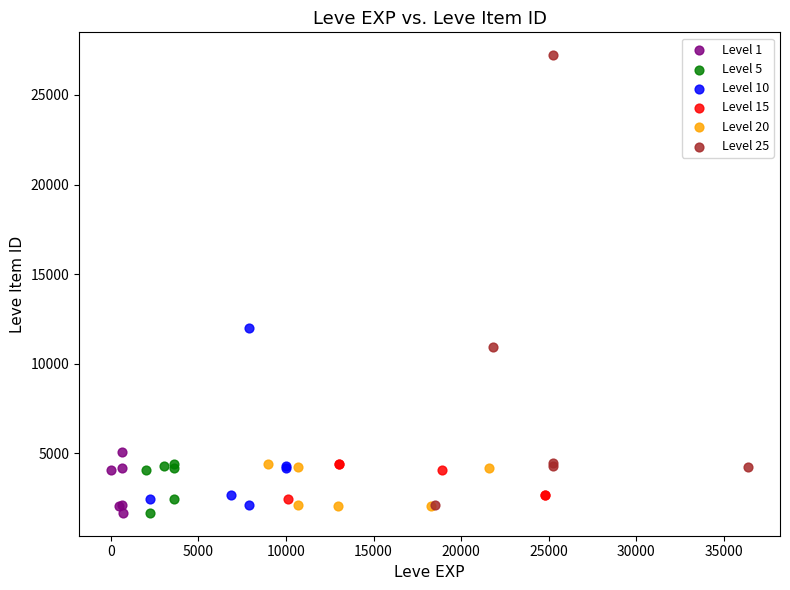

Which series has the largest Y range (max minus min)?

Level 25